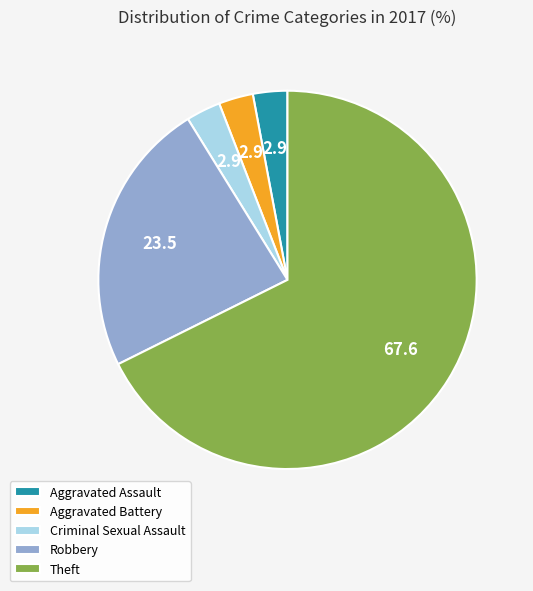

Is it true that Aggravated Assault is 3% of the pie?

True